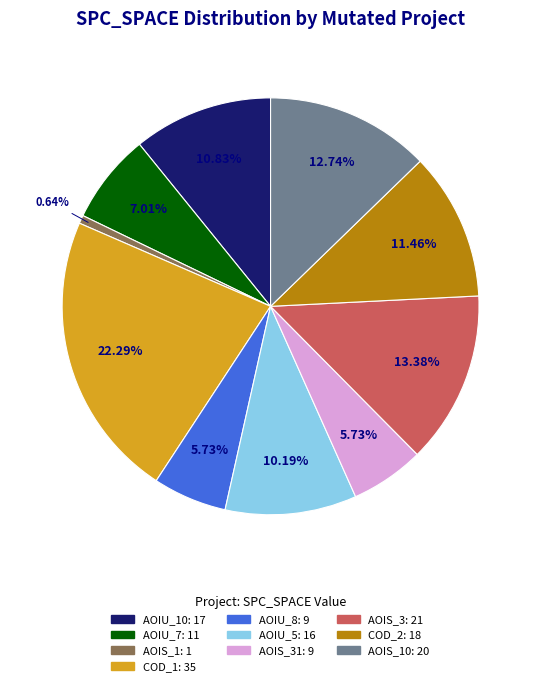

Is there a majority slice in this chart?

No